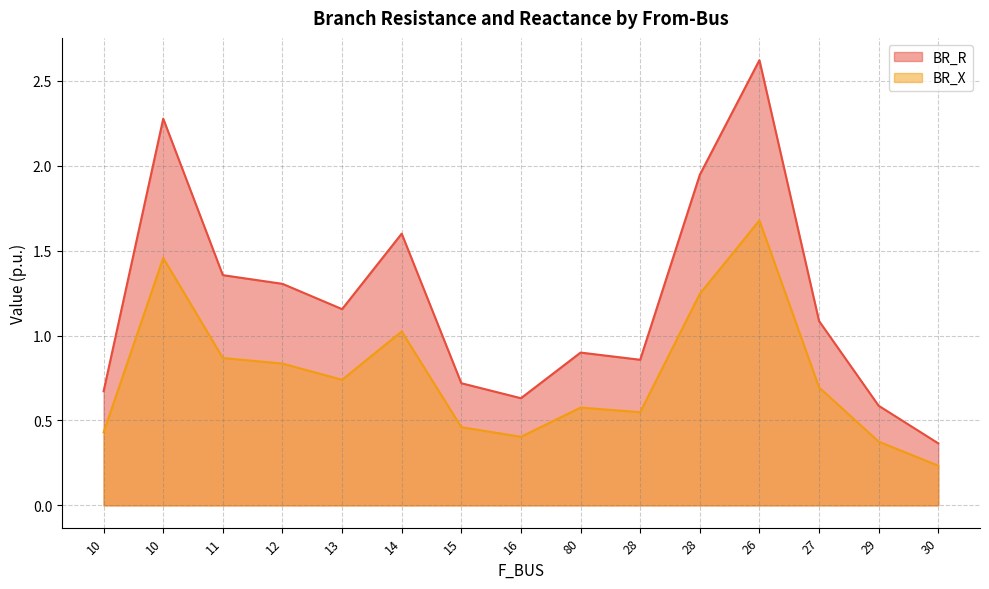

True or false: BR_R and BR_X intersect in this chart.

False